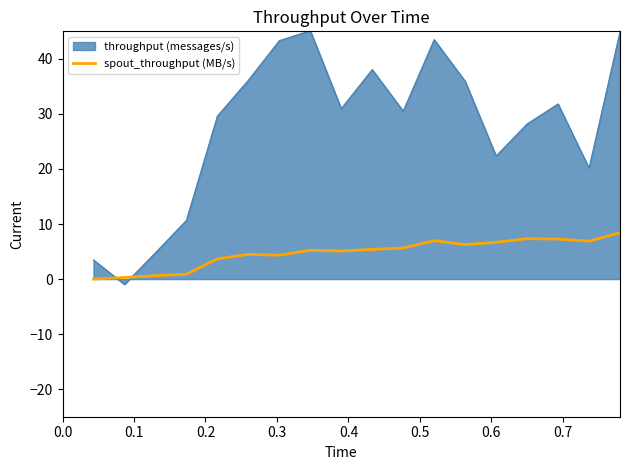

Rank the series by their maximum value, from lowest to highest.

spout_throughput (MB/s), throughput (messages/s)